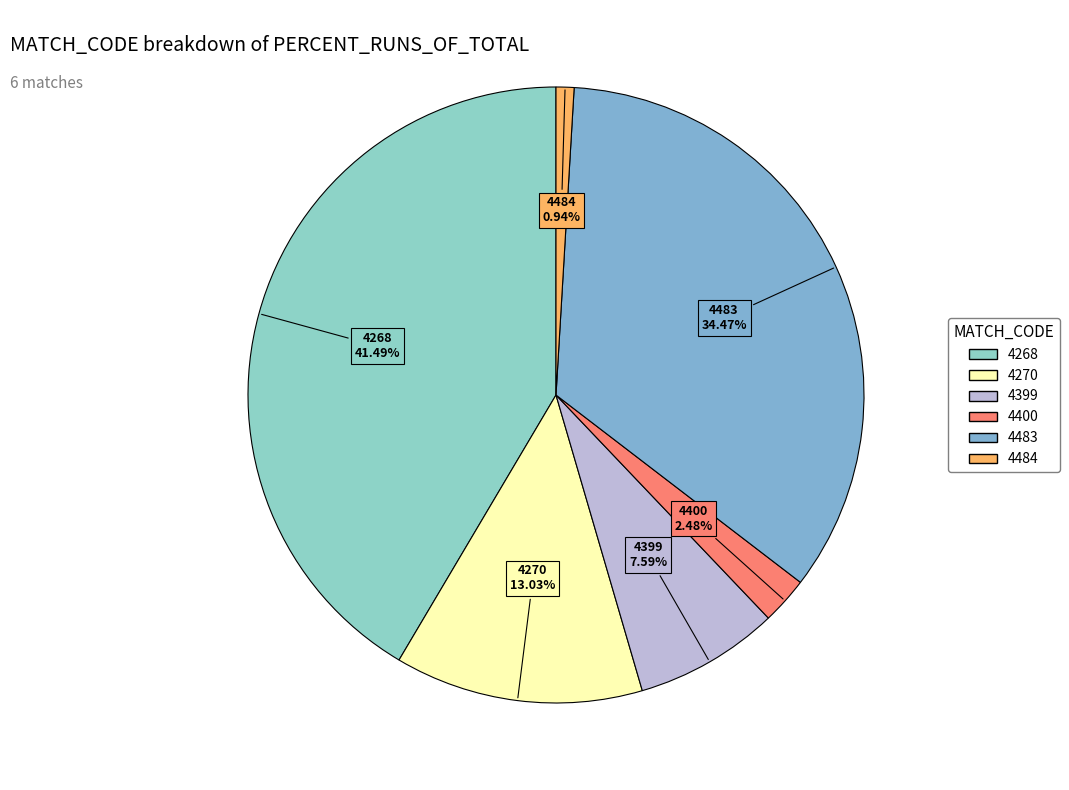

What is the smallest slice in the pie chart?

4484